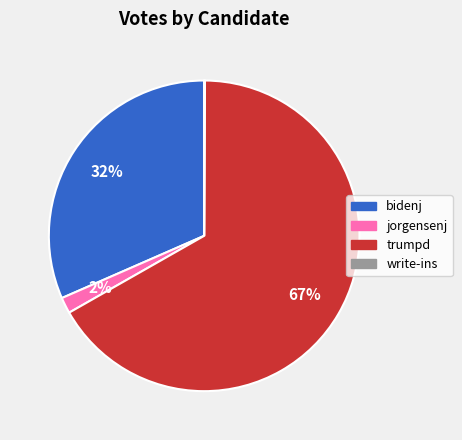

To the nearest percent, what is the average slice percentage?

25%